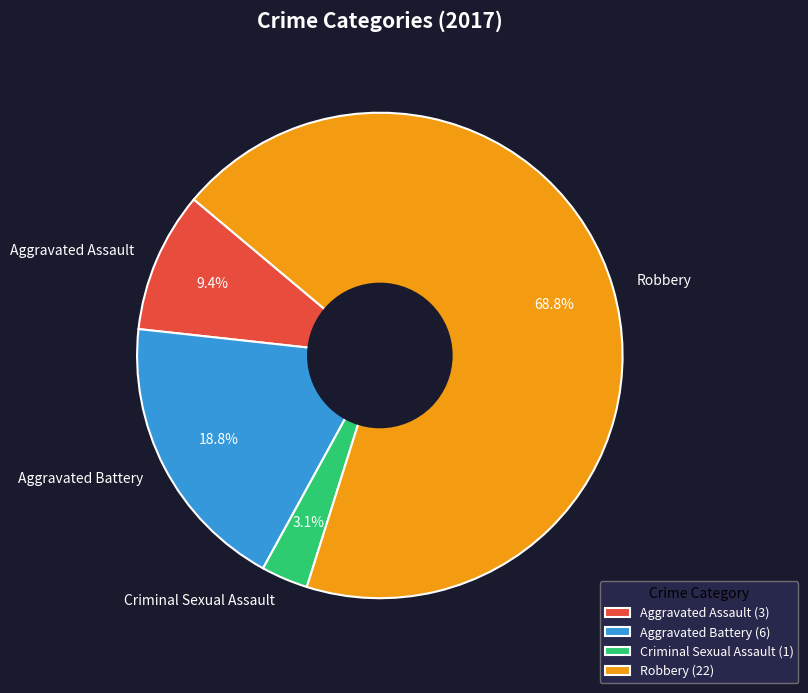

Between Criminal Sexual Assault and Aggravated Assault, which is larger?

Aggravated Assault